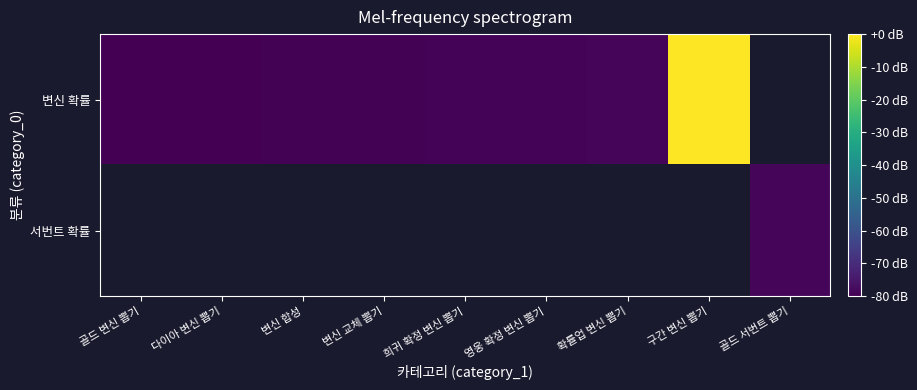

List the series in order of their peak value, lowest first.

변신 확률, 서번트 확률